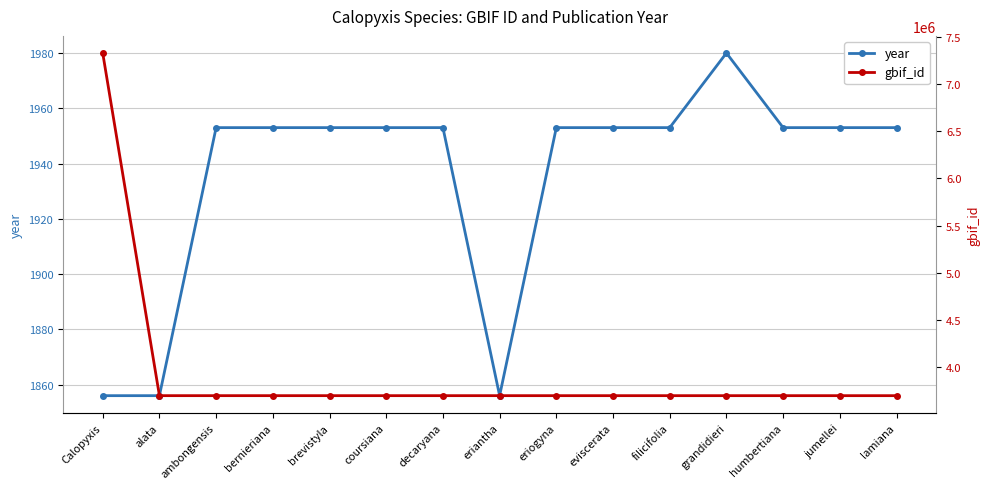

What is the lowest value of the gbif_id series?

3699510